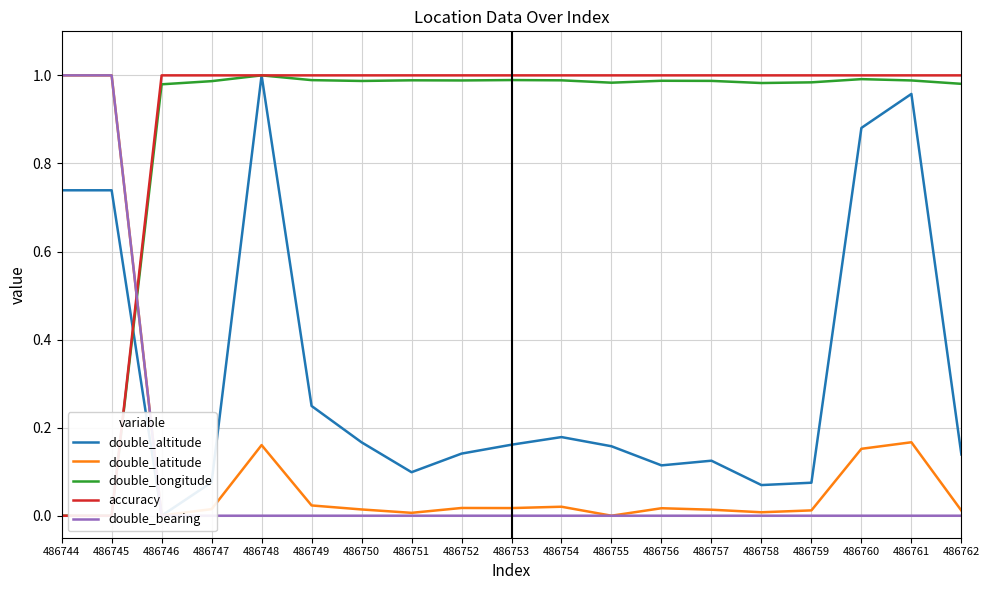

What is the difference between the maximum and minimum values in the double_latitude series?

1.0